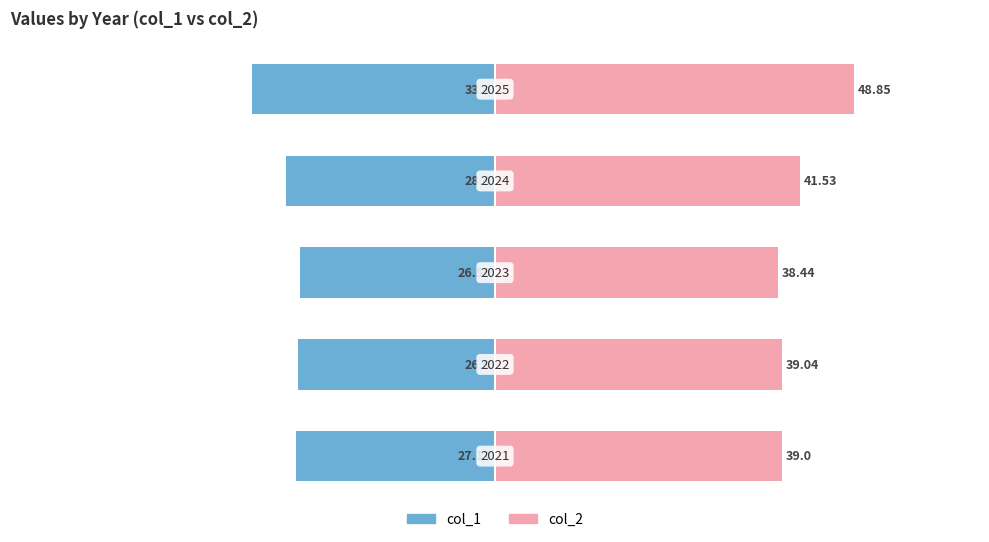

Reading left to right, extract all data points from this chart.

col_1: 0=-27.1	1=-26.8	2=-26.6	3=-28.4	4=-33.1
col_2: 0=39.0	1=39.0	2=38.4	3=41.5	4=48.9